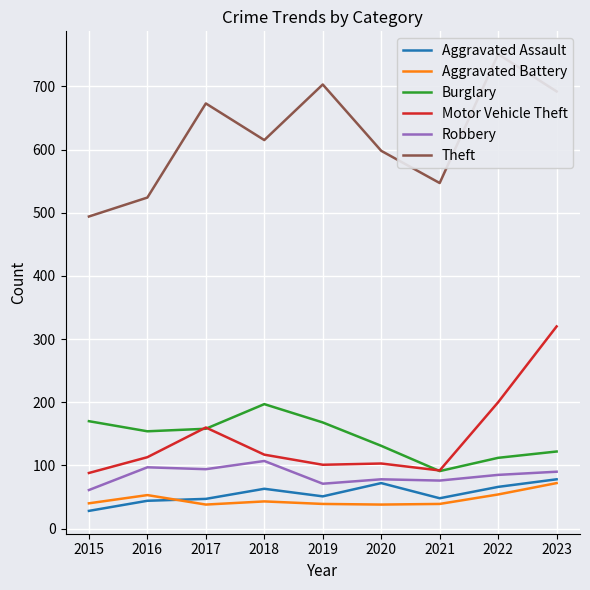

Which category has the highest value across all series?

2022